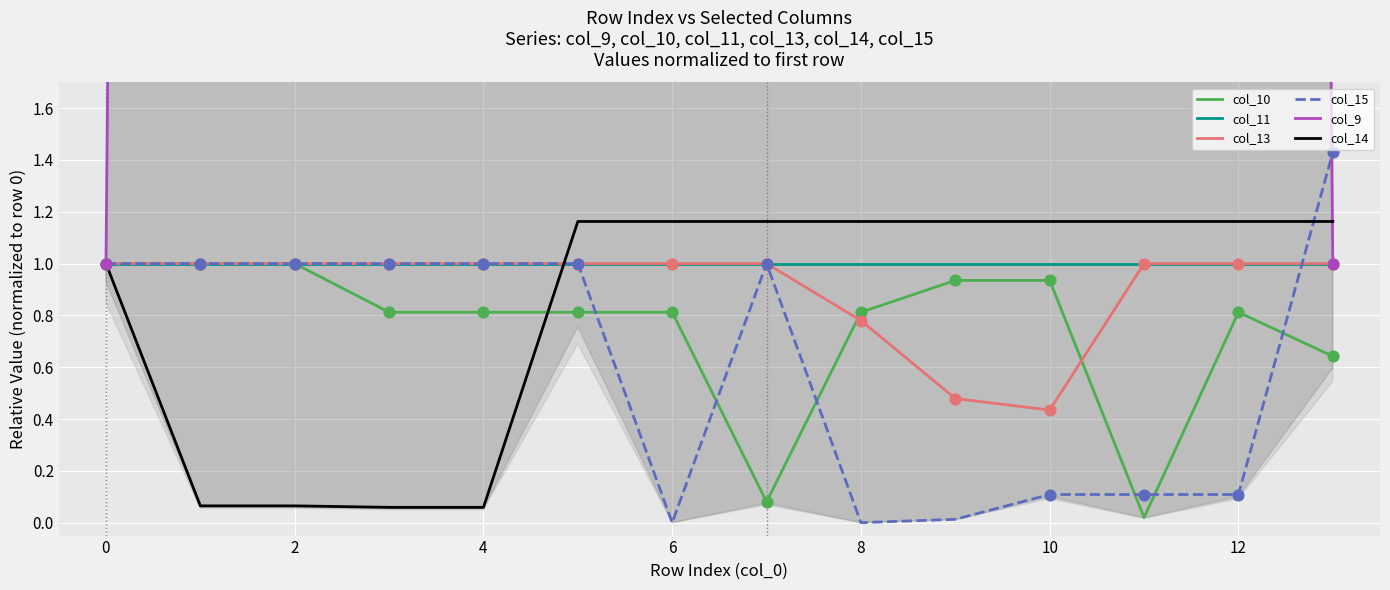

At how many categories does at least one series exceed 0?

14